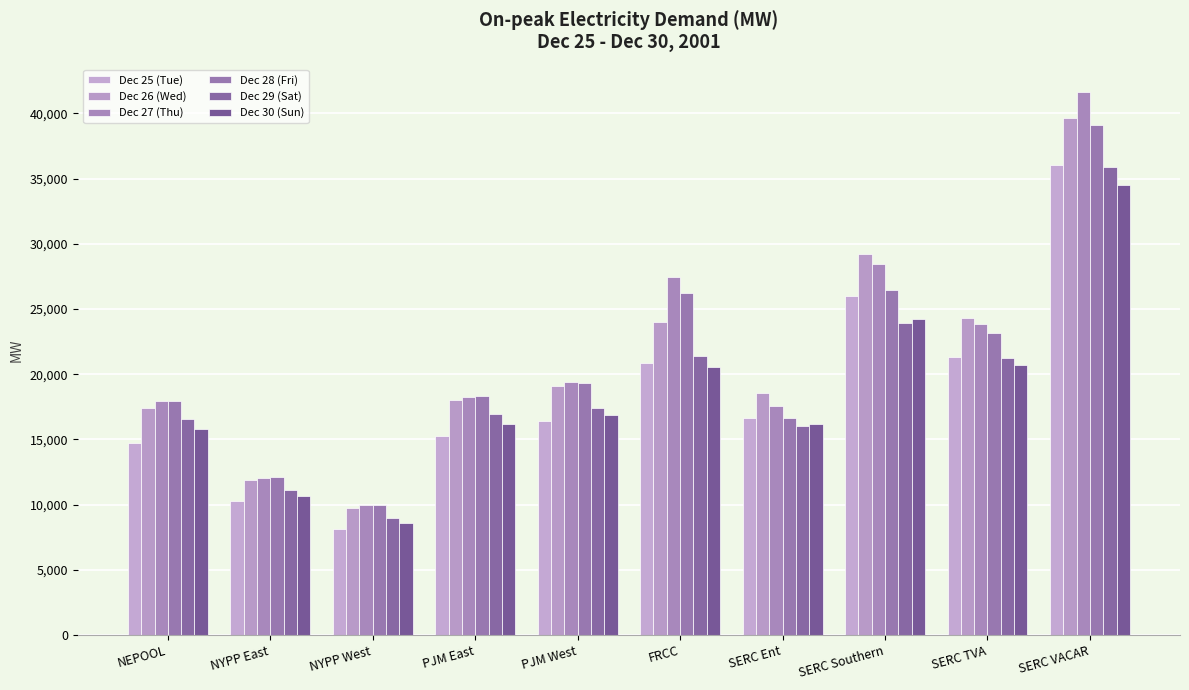

How many groups of bars are there?

10